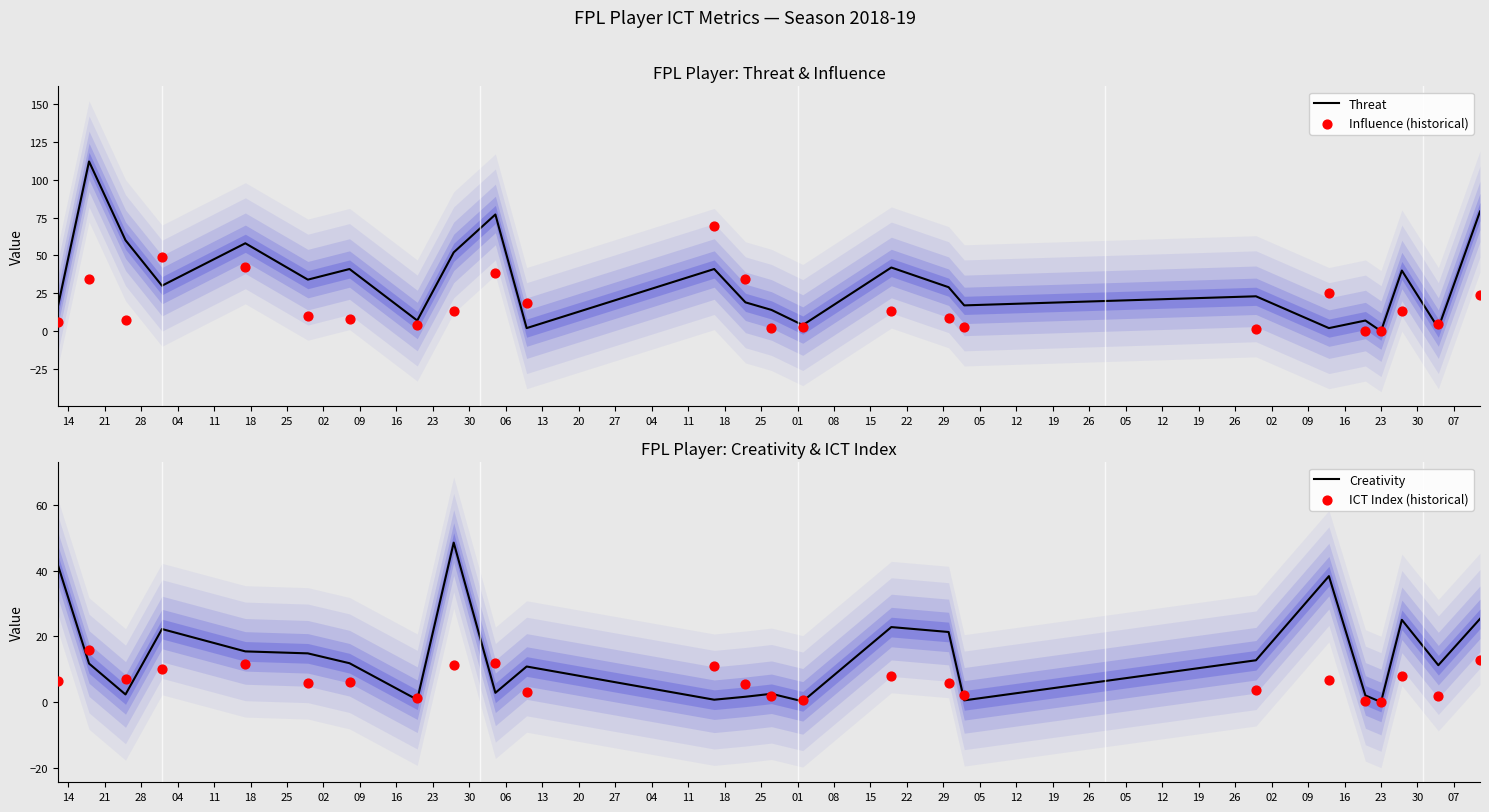

Which series reaches the maximum Y coordinate?

Threat